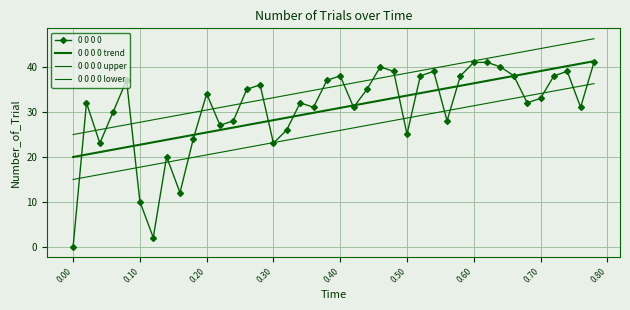

What are all the series names shown in the legend?

0 0 0 0, 0 0 0 0 trend, 0 0 0 0 upper, 0 0 0 0 lower